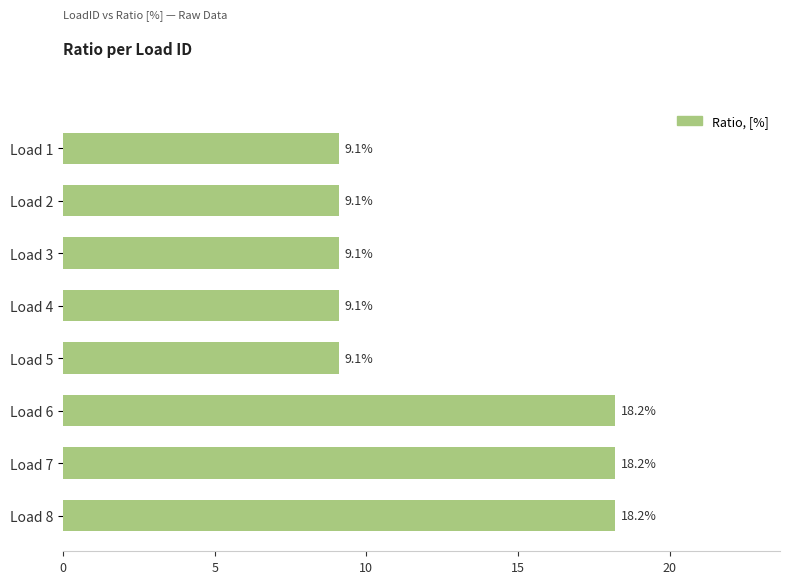

The value at Load 3 is 9.1. True or false?

True